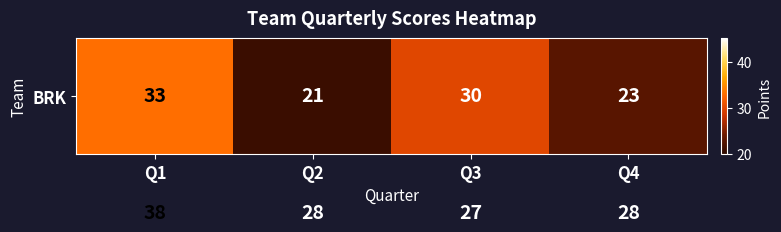

At which category is the sum across all series the highest?

Q1